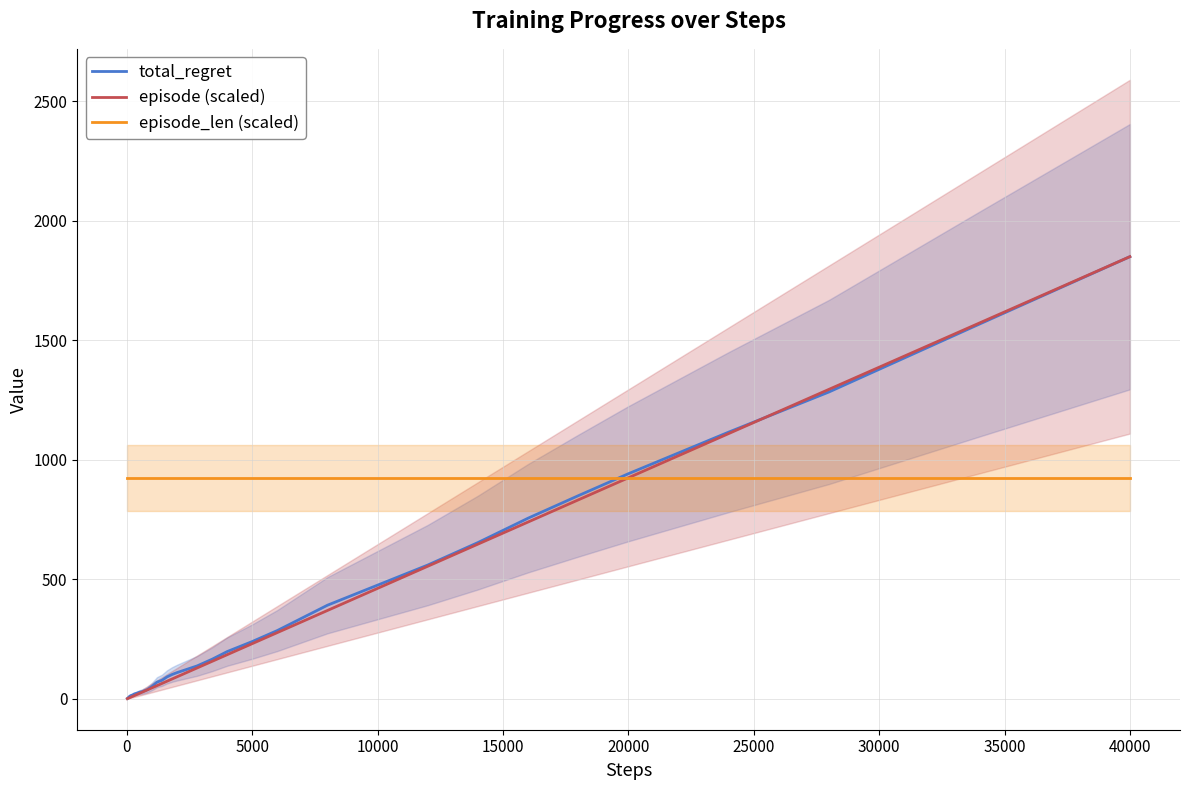

At which category is the sum across all series the highest?

40000